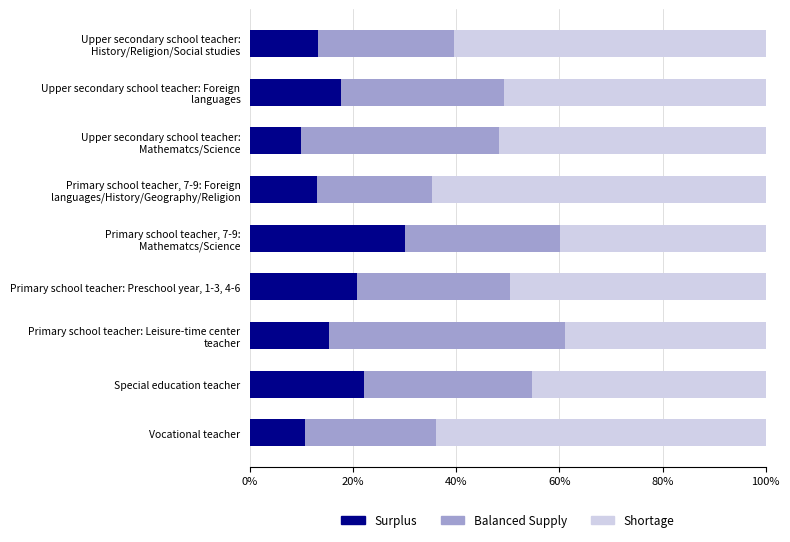

How many data points does each series have?

9